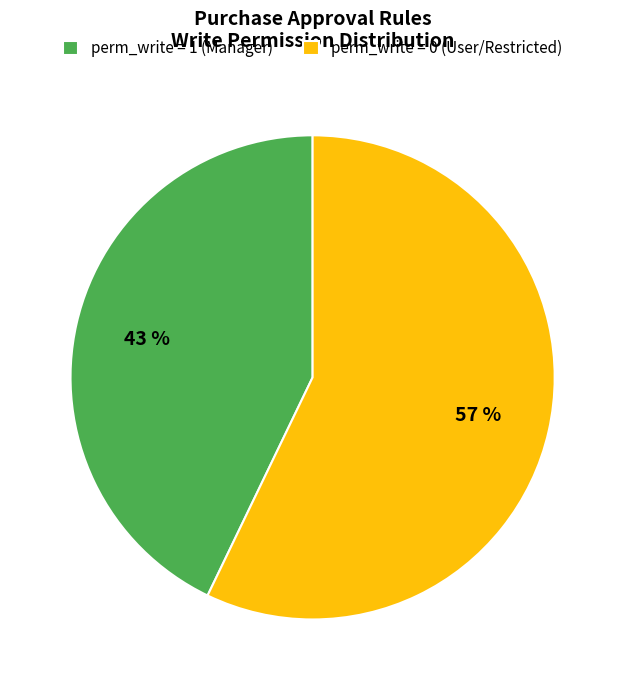

Does any single category account for the majority?

Yes